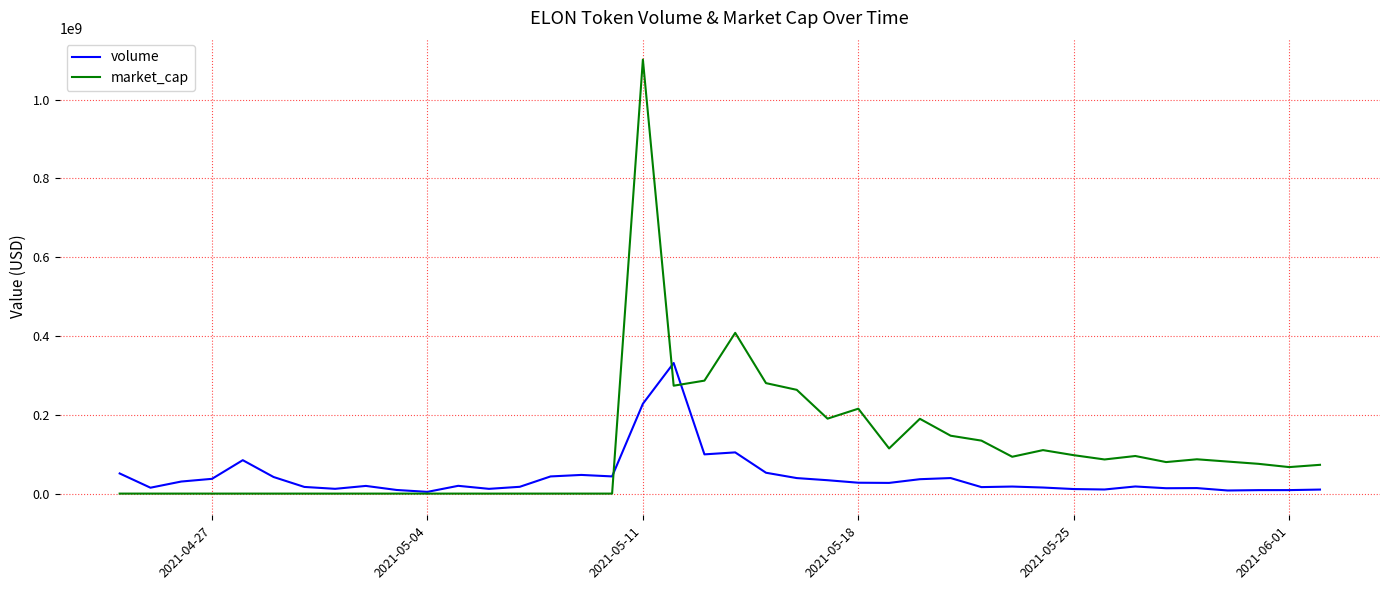

Rank the series by their maximum value, from highest to lowest.

market_cap, volume